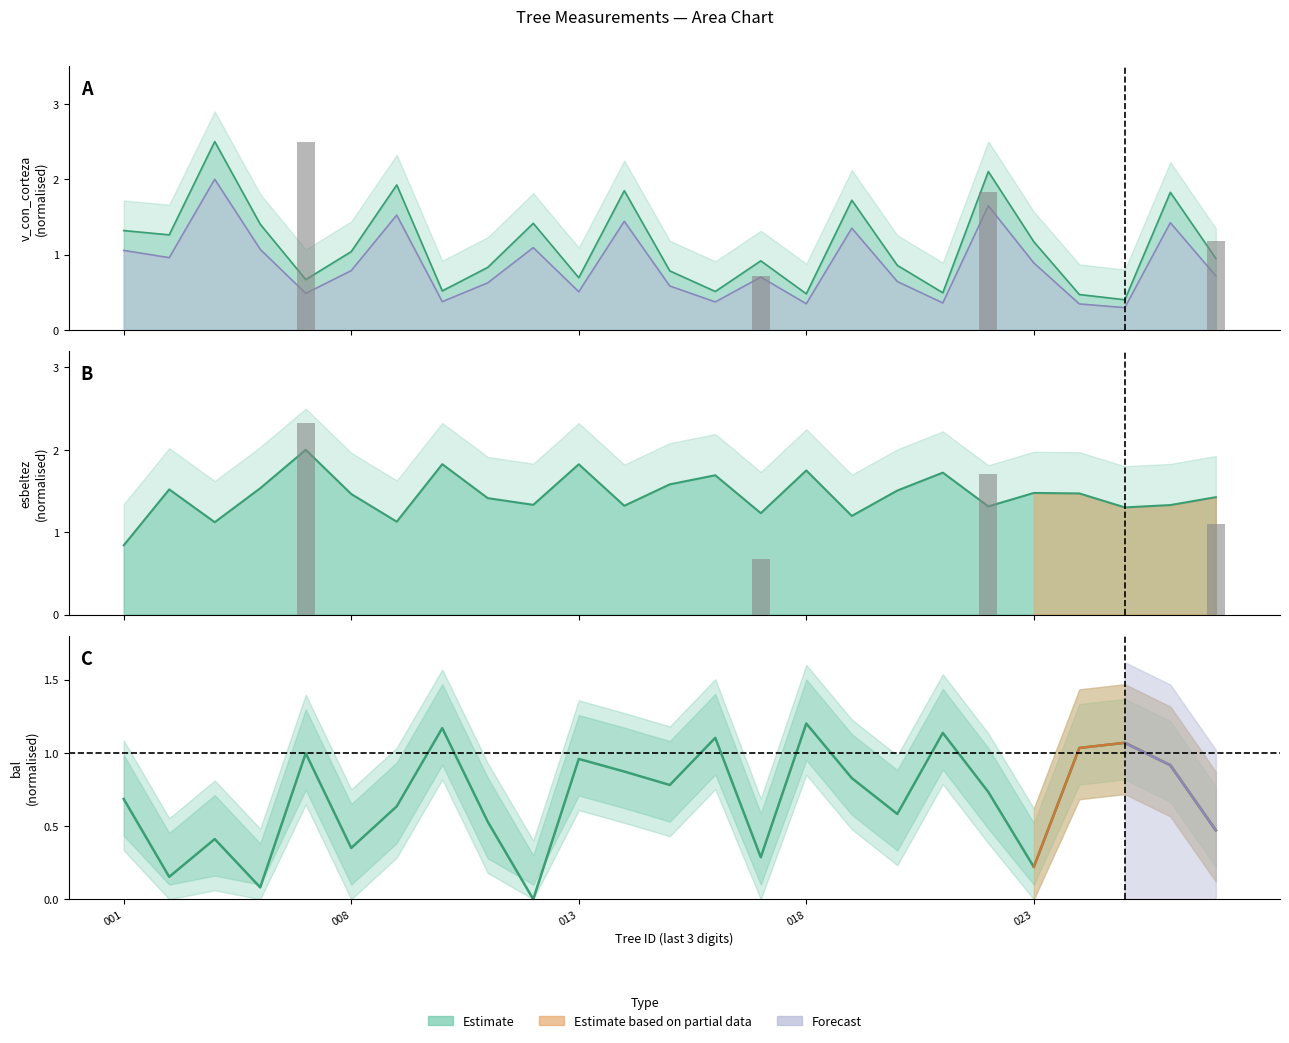

Which series has the largest total across all categories?

esbeltez